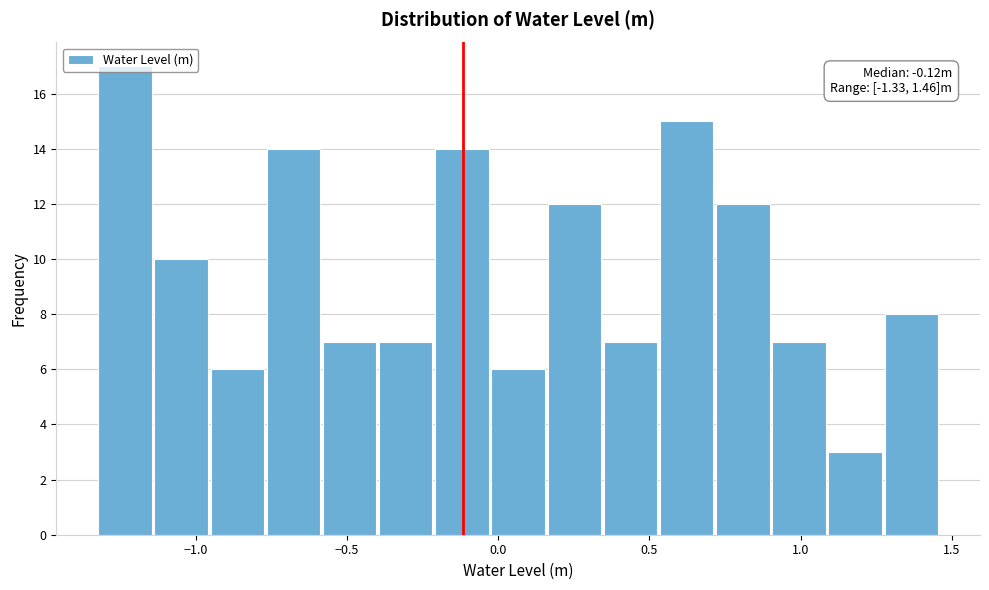

Read against the x-axis, roughly where is the centre of the tallest bar?

-1.25